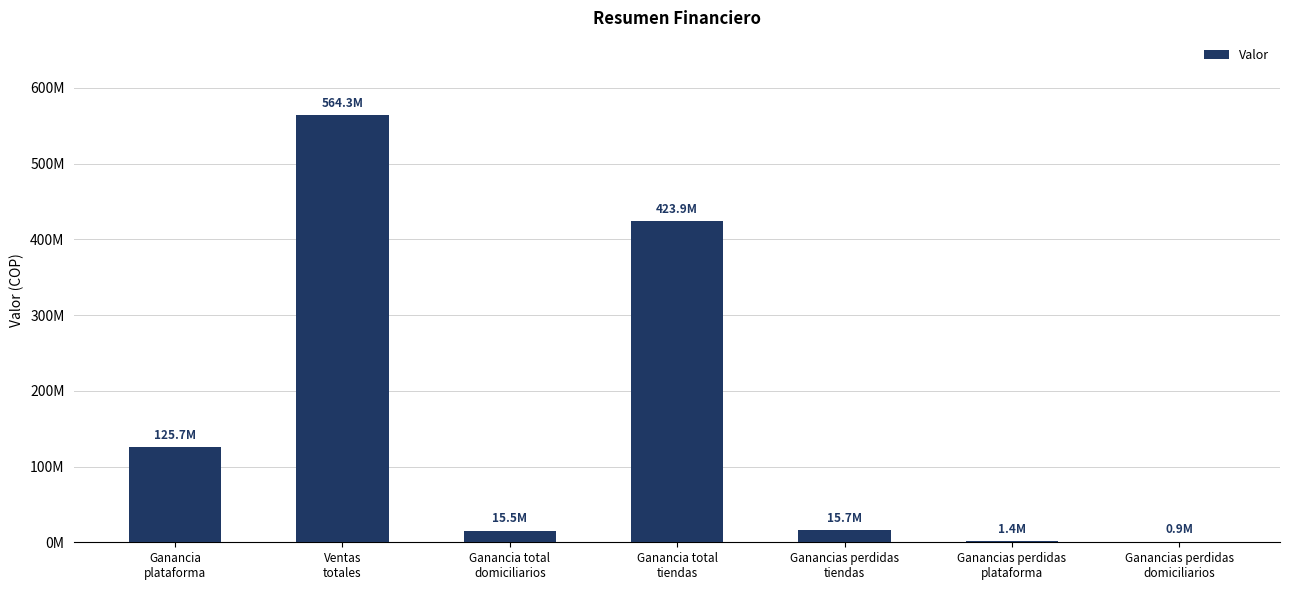

Between Ganancias perdidas
domiciliarios and Ganancias perdidas
tiendas, which is larger?

Ganancias perdidas
tiendas